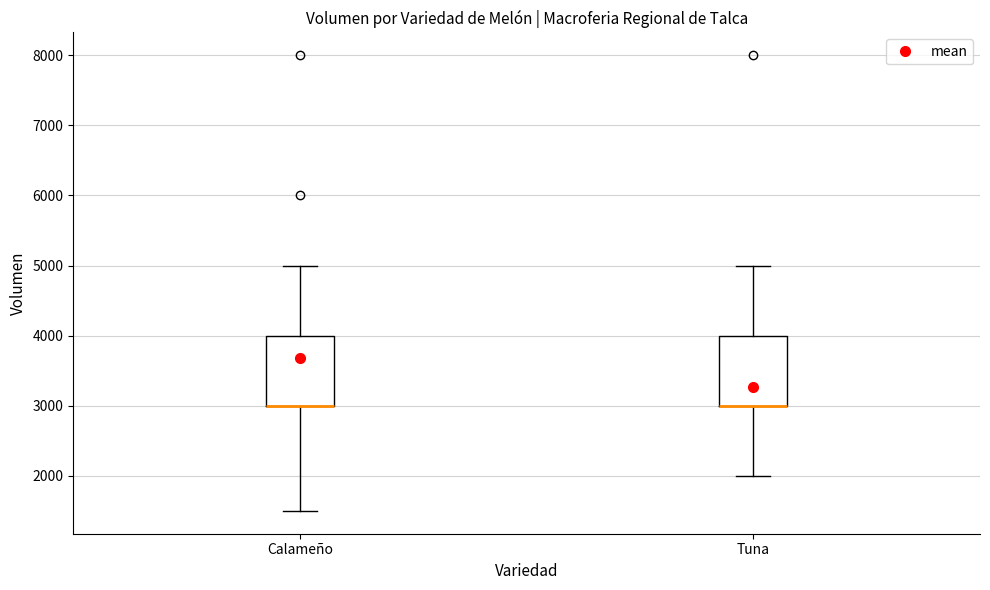

Reading left to right, transcribe this box plot: for each box, give where its median line is, the range the box spans, and where its two whiskers end, as read against the y-axis. The values are not printed on the chart, so give them approximately, as read against the axis.

Calameño: median 3000 (drawn on the box's lower edge), box 3000 to 4000, whiskers 1500 to 5000
Tuna: median 3000 (drawn on the box's lower edge), box 3000 to 4000, whiskers 2000 to 5000